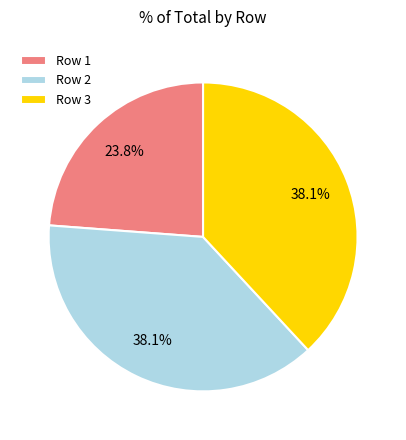

Approximately how many times larger is the value at Row 1 compared to Row 2?

0.6